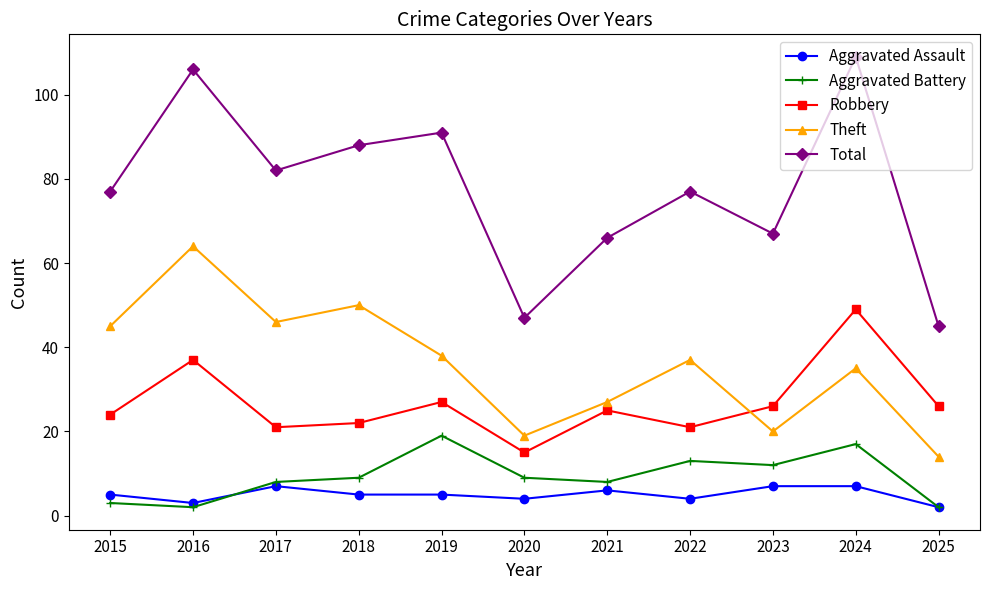

What is the maximum value for Theft?

64